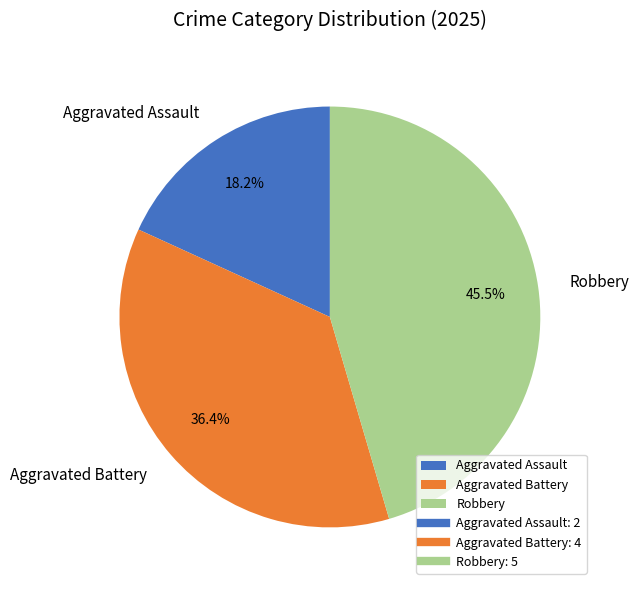

Is there a majority slice in this chart?

No